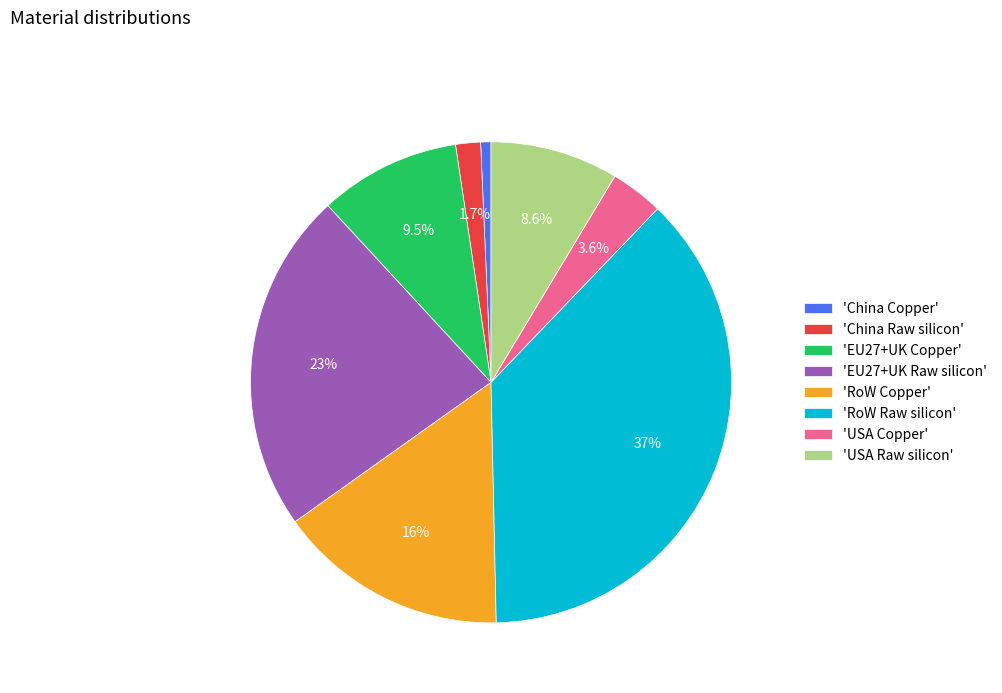

Does any single category account for the majority?

No